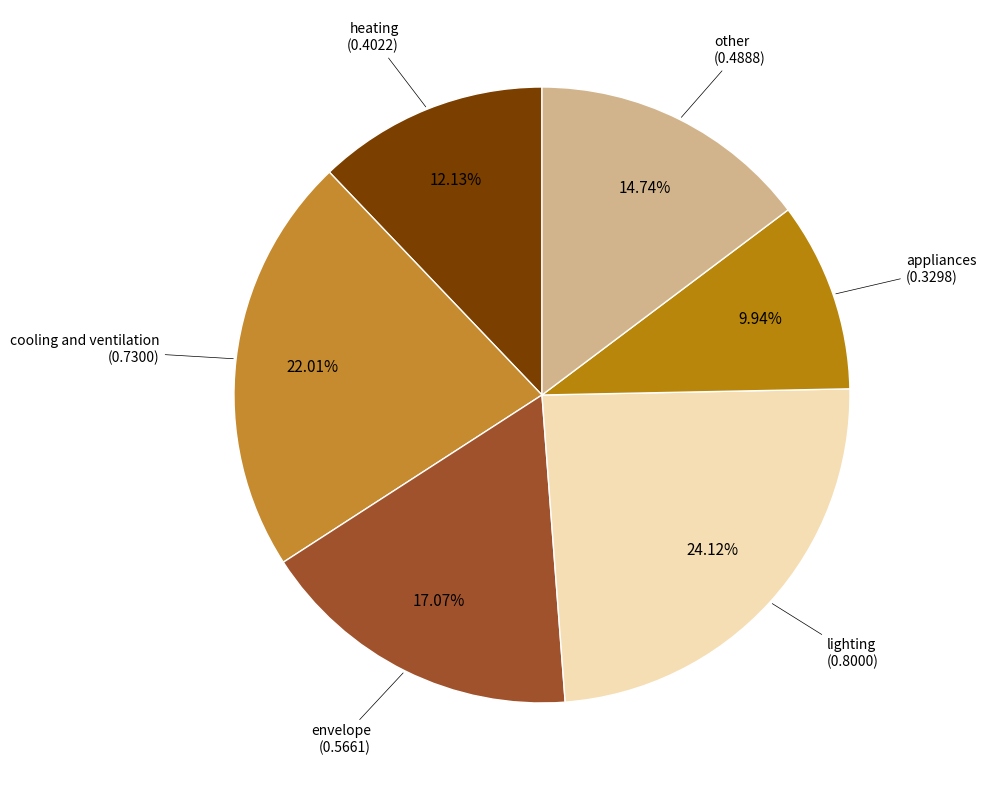

How many segments does this pie chart have?

6